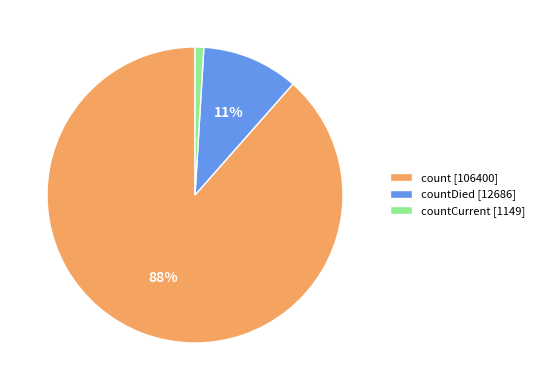

Do countCurrent [1149] and count [106400] together represent more than half of the pie?

Yes